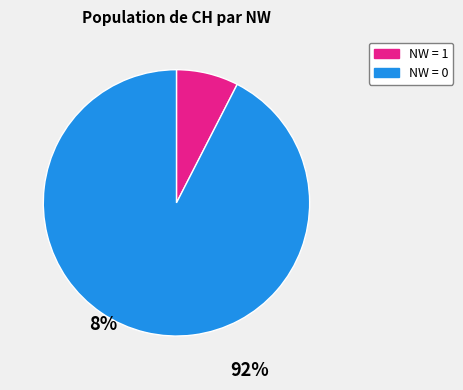

Is there any slice that represents more than half of the pie?

Yes